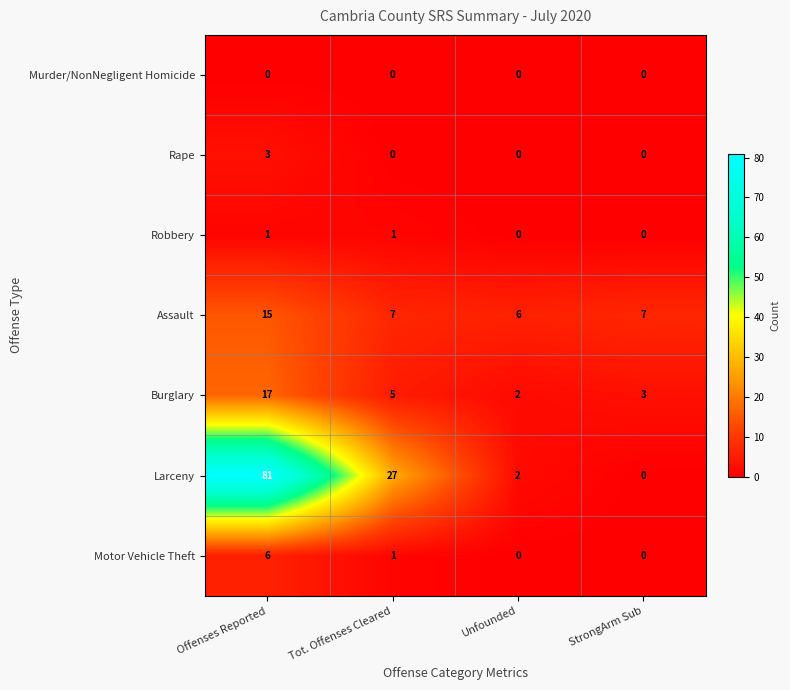

Count the number of categories in the chart.

4